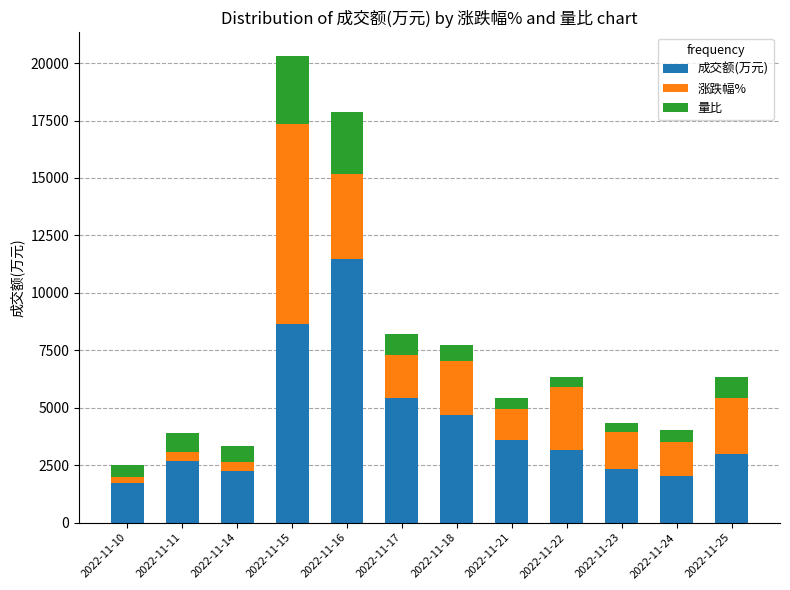

What are all the series names shown in the legend?

成交额(万元), 涨跌幅%, 量比